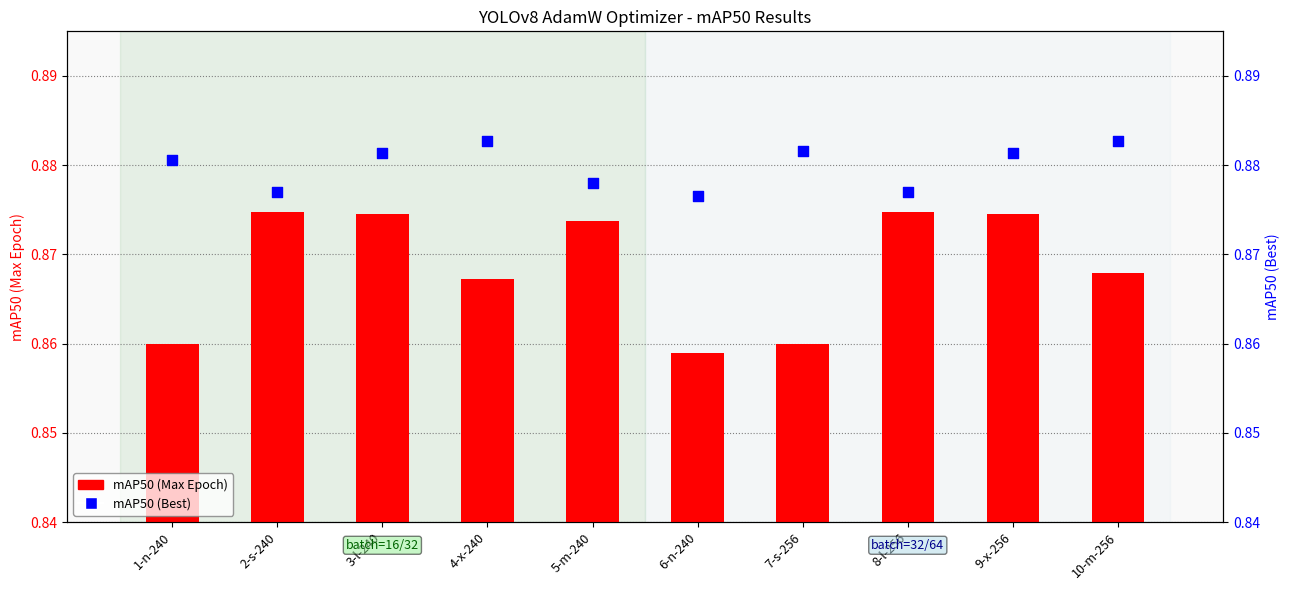

Which series has the largest Y range (max minus min)?

mAP50 (Max Epoch)